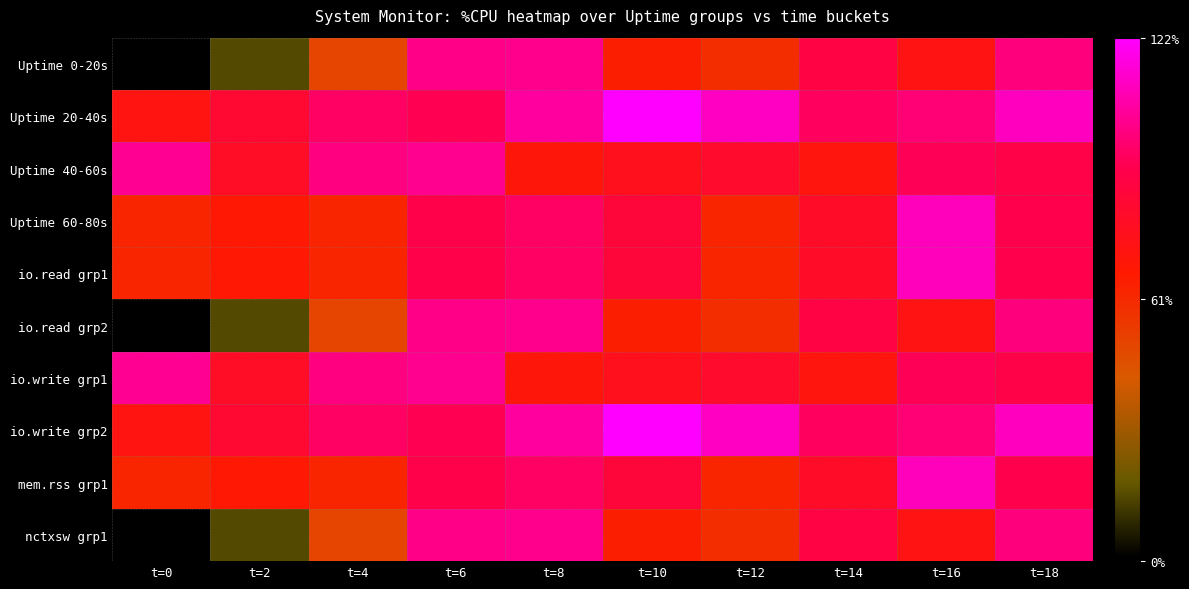

The nctxsw grp1 series shows 0.5 at t=12. True or false?

True